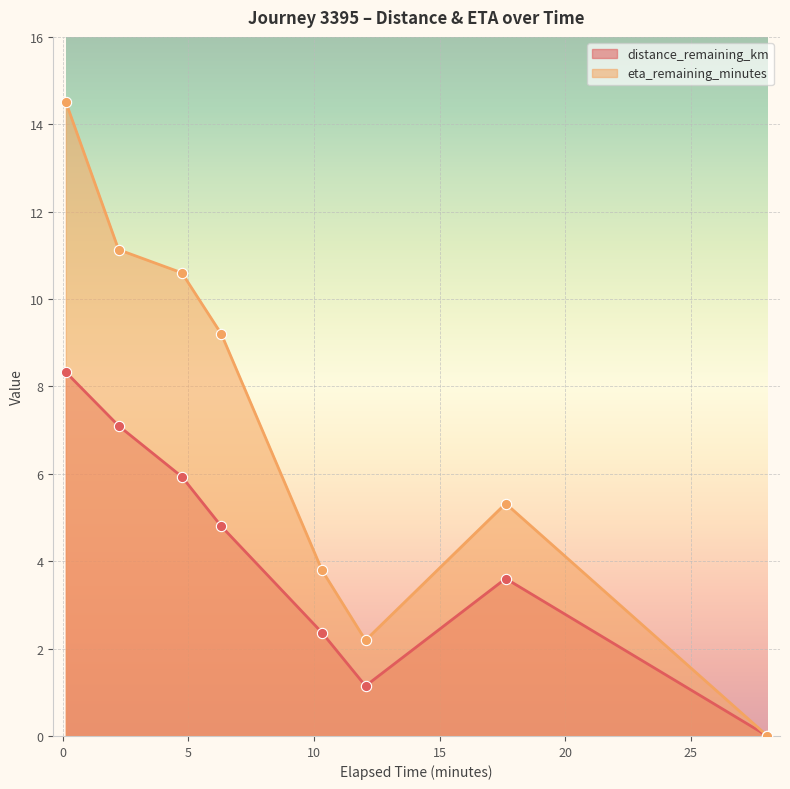

At how many categories does at least one series exceed 8?

4